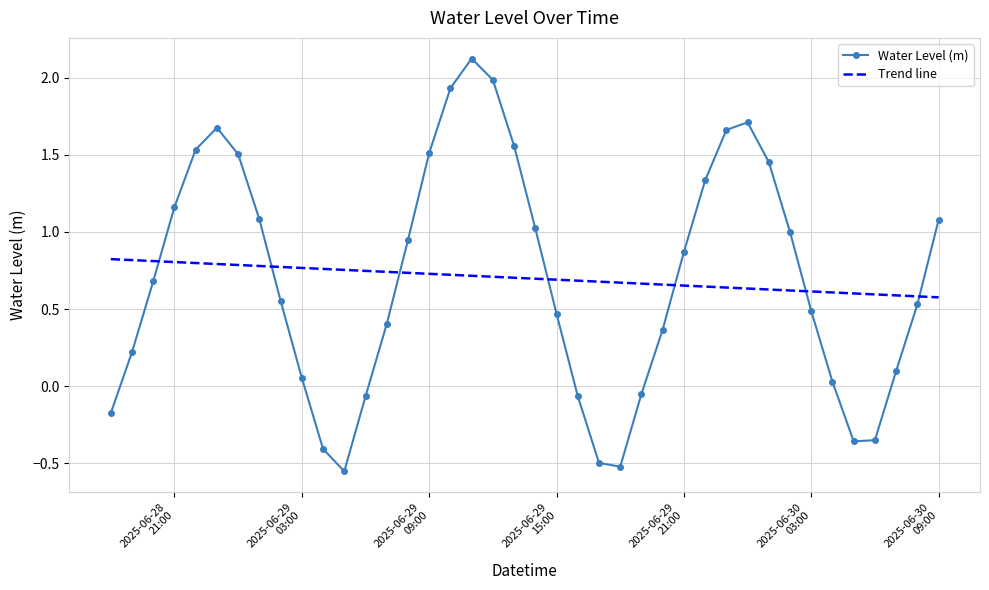

Which series ends up on top after the final intersection of Trend line and Water Level (m)?

Water Level (m)